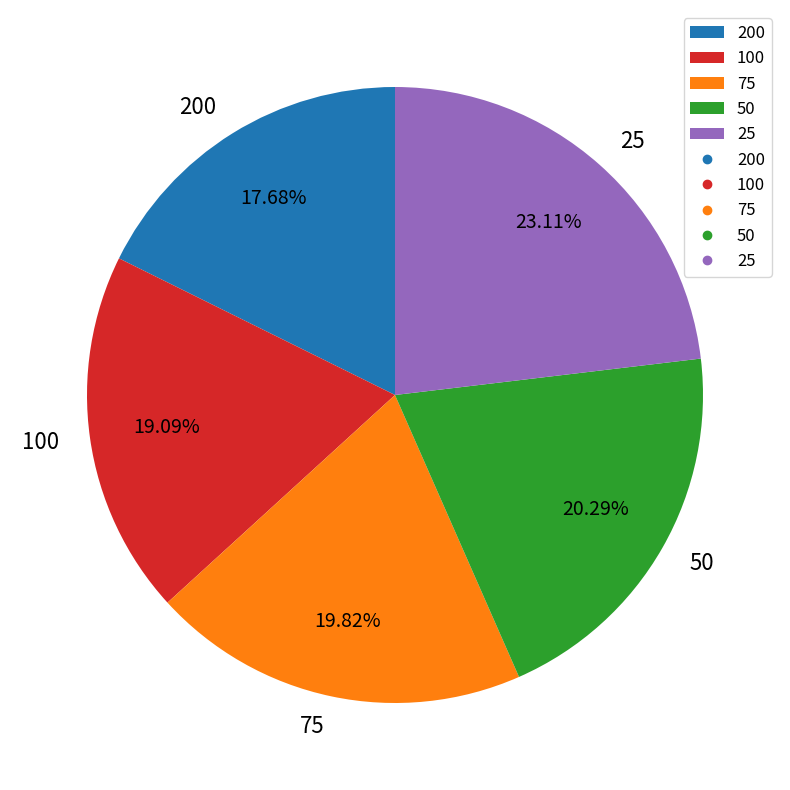

The 100 slice represents 19% of the pie. True or false?

True